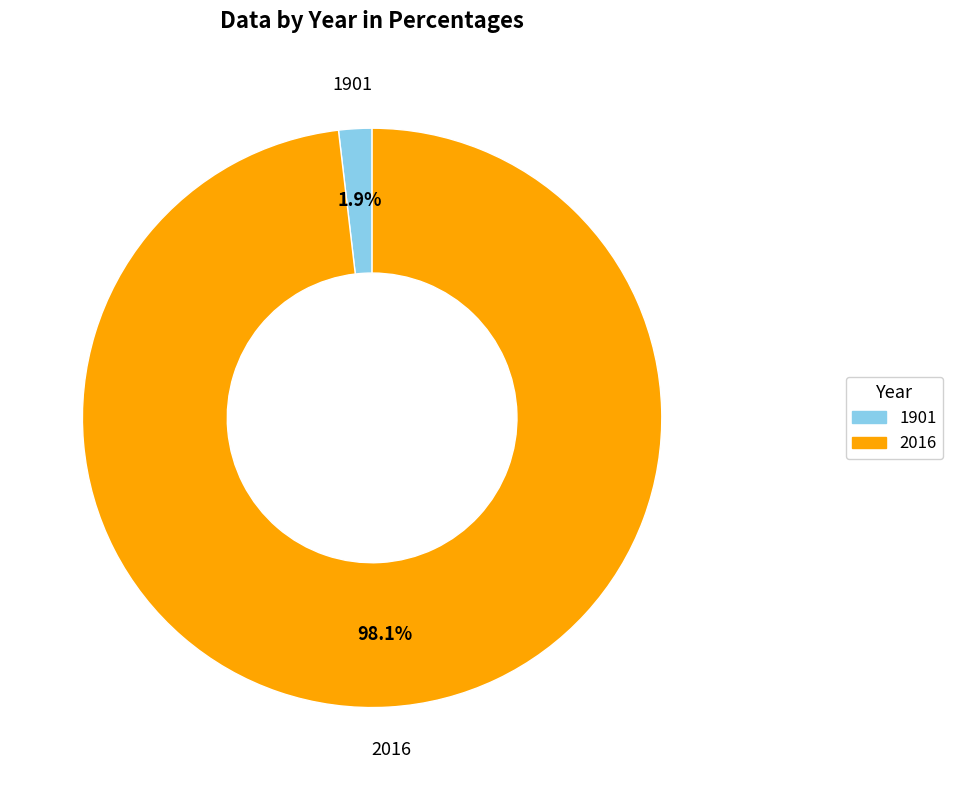

Which category has the smallest portion of the pie?

1901